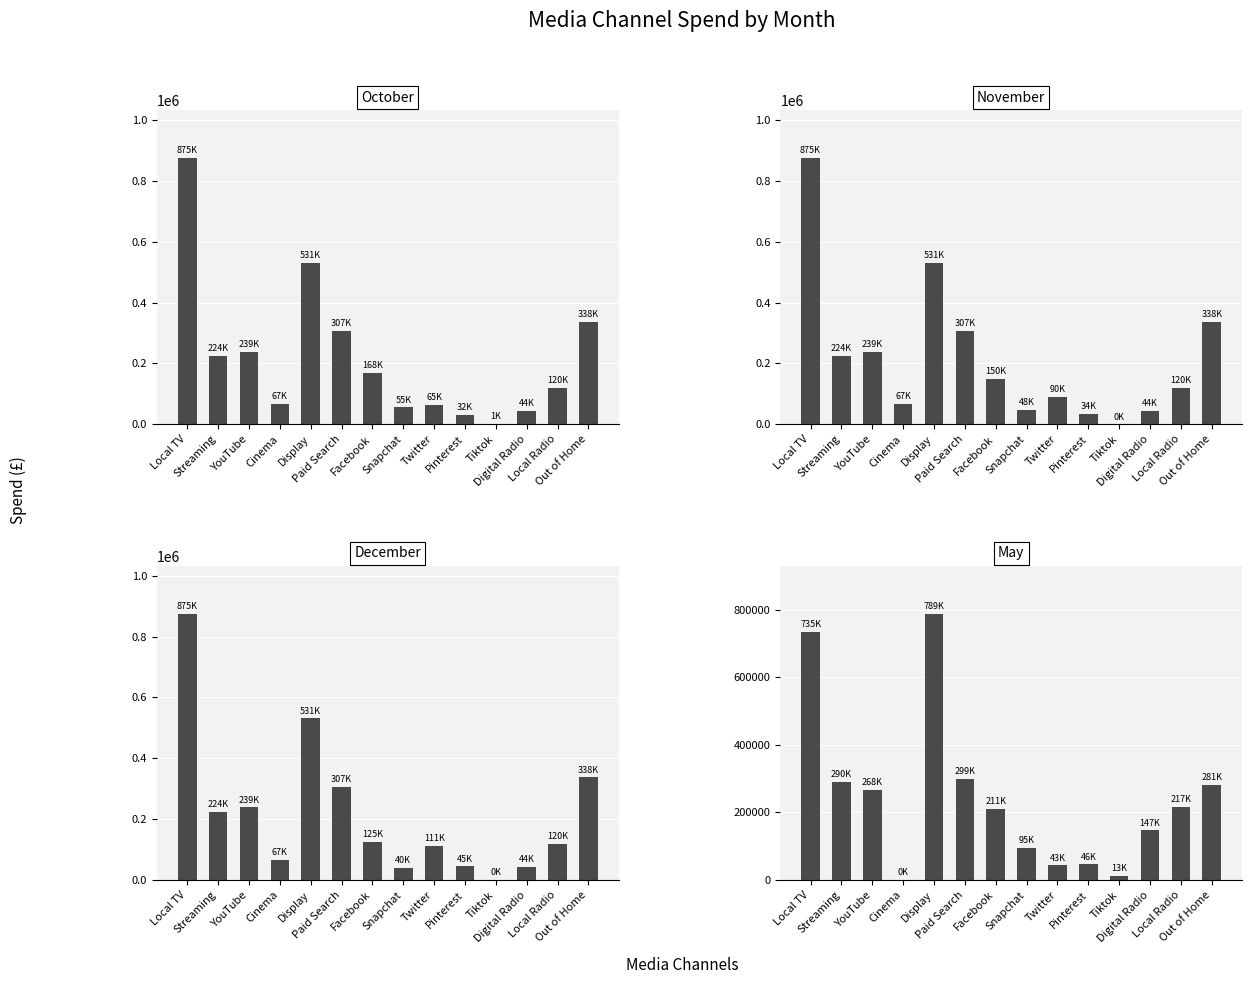

List the labels in order of May value, largest first.

Display, Local TV, Paid Search, Streaming, Out of Home, YouTube, Local Radio, Facebook, Digital Radio, Snapchat, Pinterest, Twitter, Tiktok, Cinema